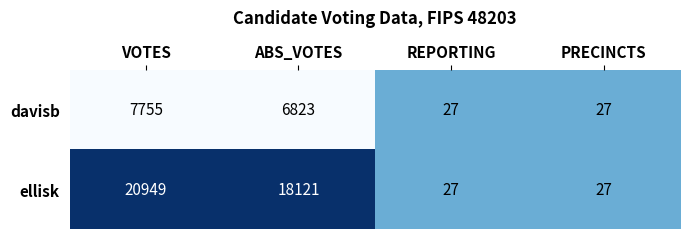

Between ABS_VOTES and PRECINCTS, which series saw the biggest shift?

ellisk